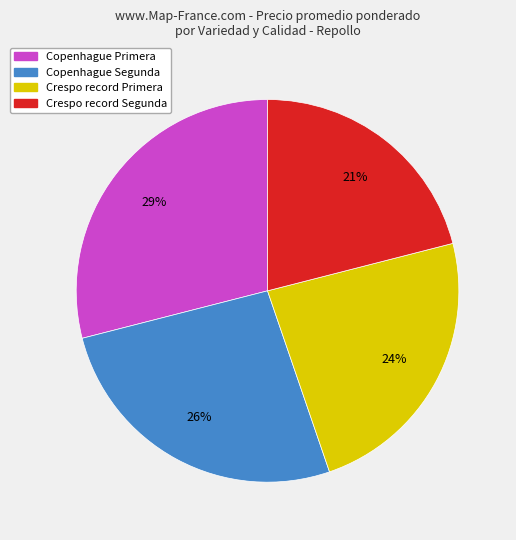

To the nearest percent, what is the difference between the largest and smallest slice percentages?

8%